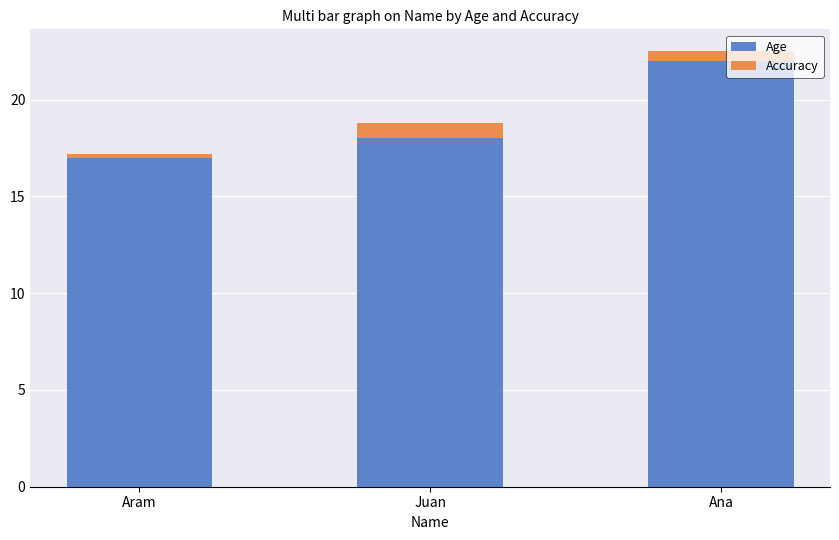

How many bars are there in total?

3